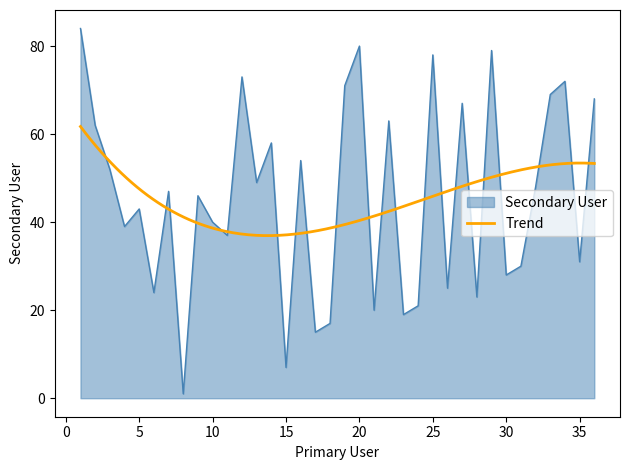

How many interior local valleys (lower than both neighbors) does the data have?

13